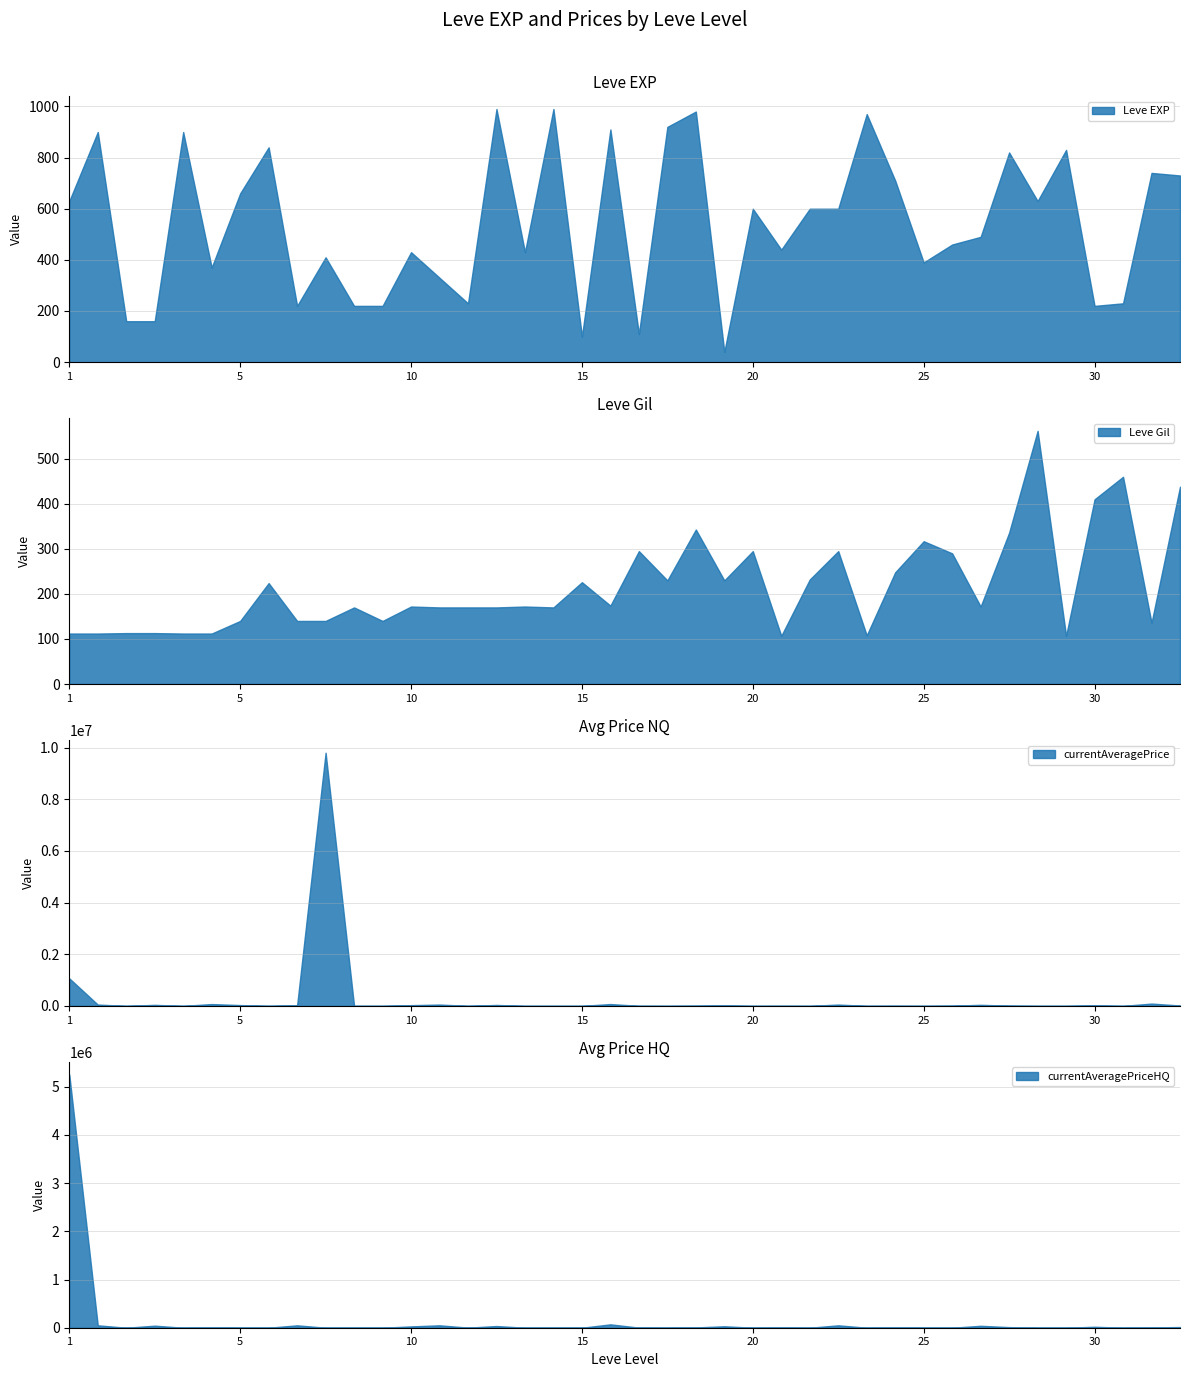

What is the difference between the Leve EXP values at 5 and 25?

270